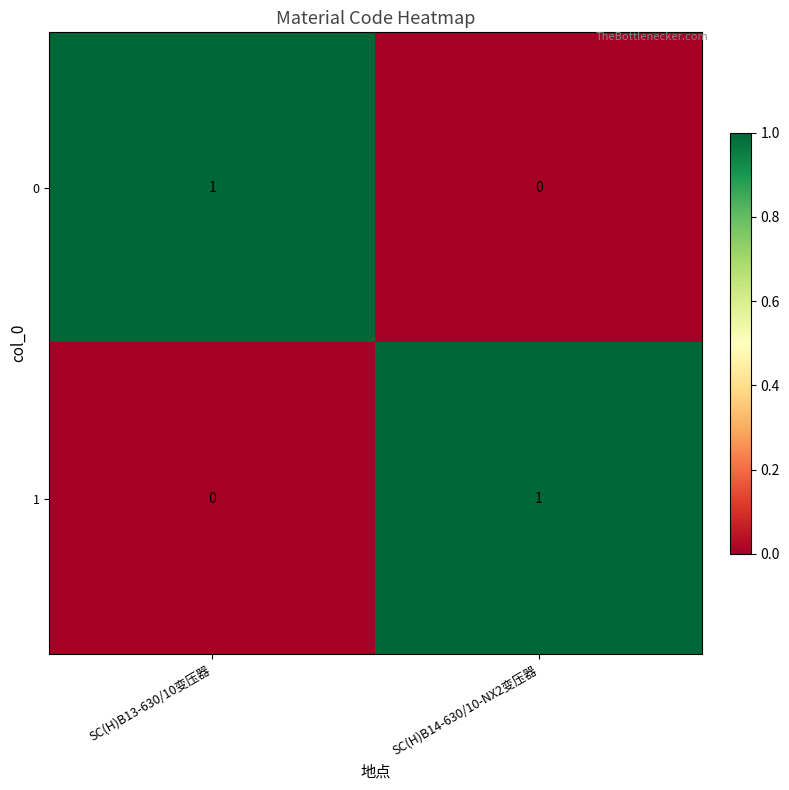

At which label is 1 closest to 0?

SC(H)B13-630/10变压器